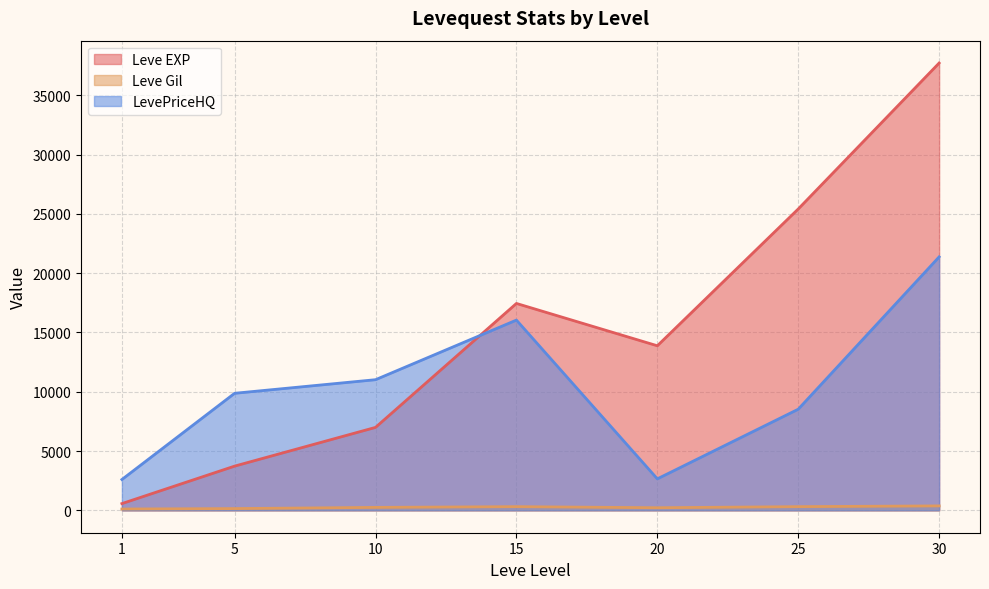

Which series changed the most between 5 and 30?

Leve EXP